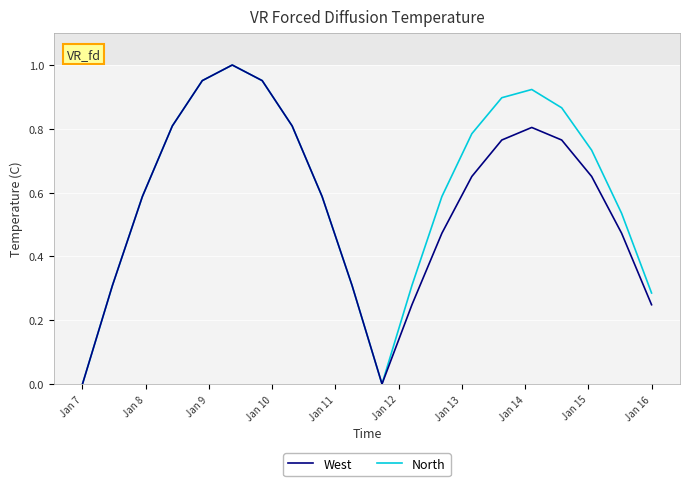

At how many categories does at least one series exceed 0?

18